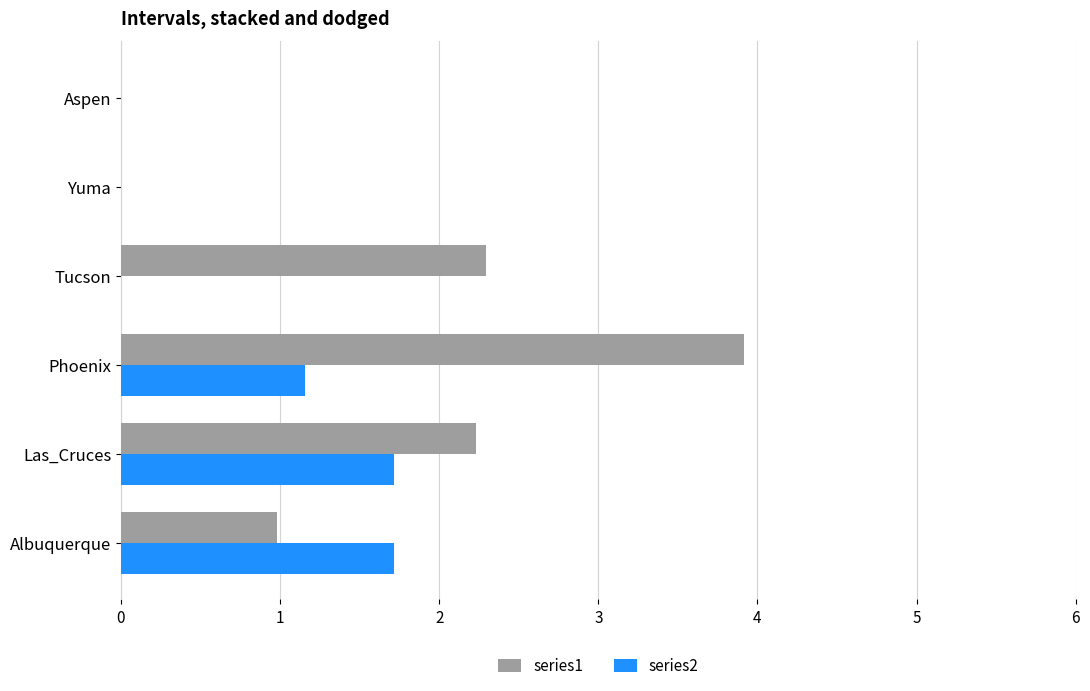

What are all the series names shown in the legend?

series1, series2